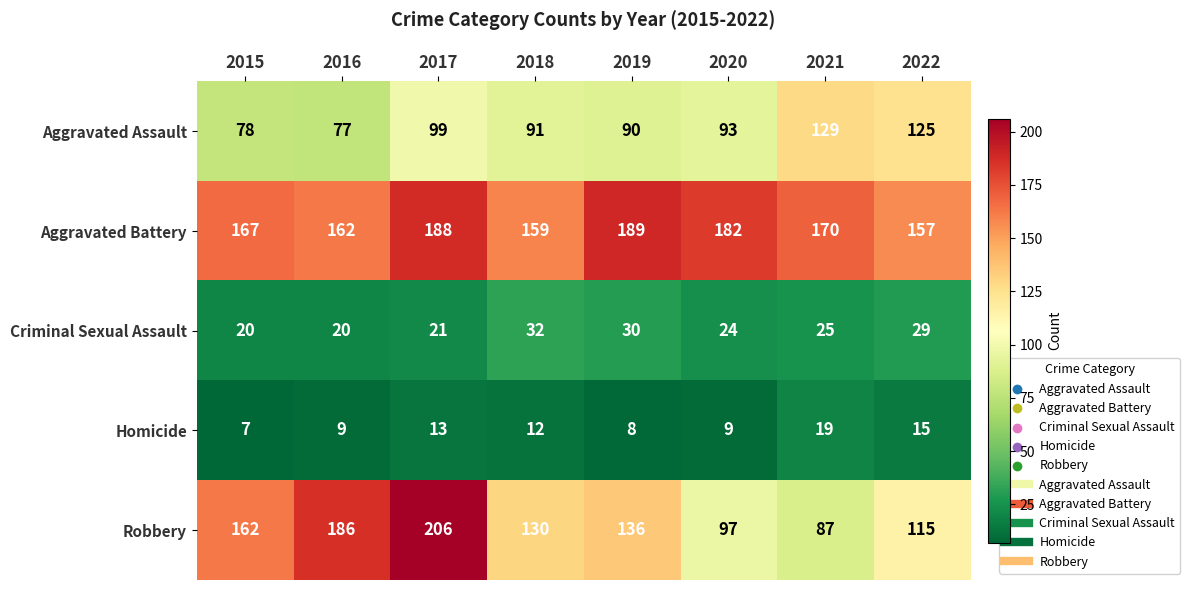

At 2015, list the series in order from smallest to largest.

Homicide, Criminal Sexual Assault, Aggravated Assault, Robbery, Aggravated Battery